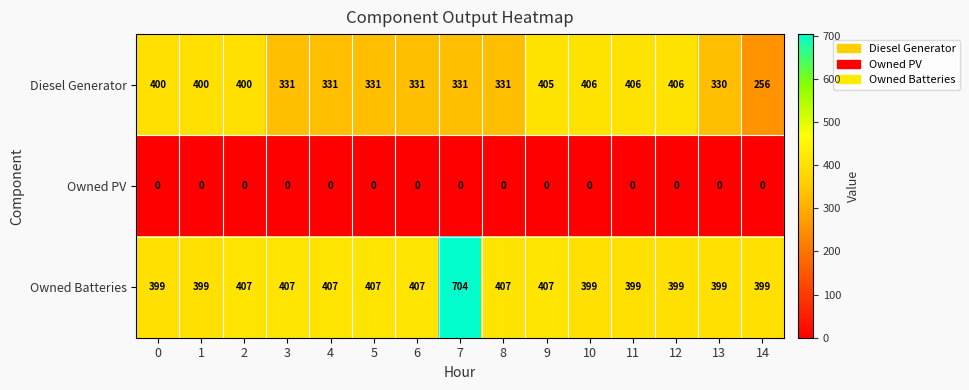

What is the total value across all series at 12?

805